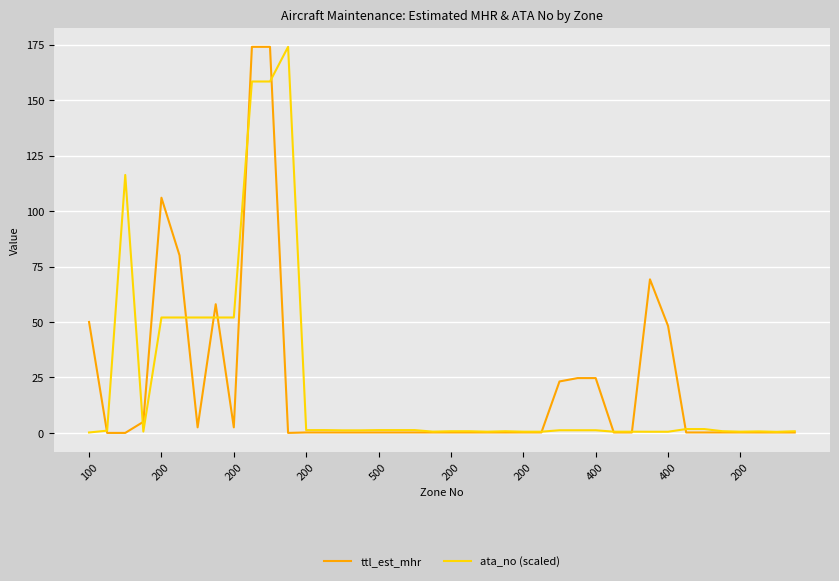

How many lines are shown in the chart?

2